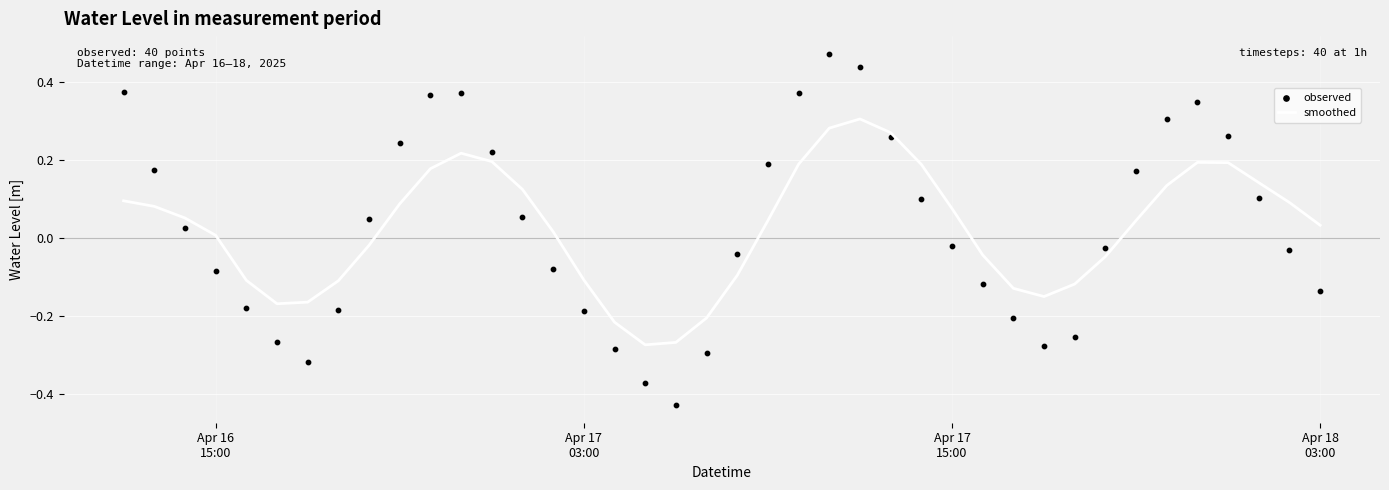

At how many categories does at least one series exceed 0?

25